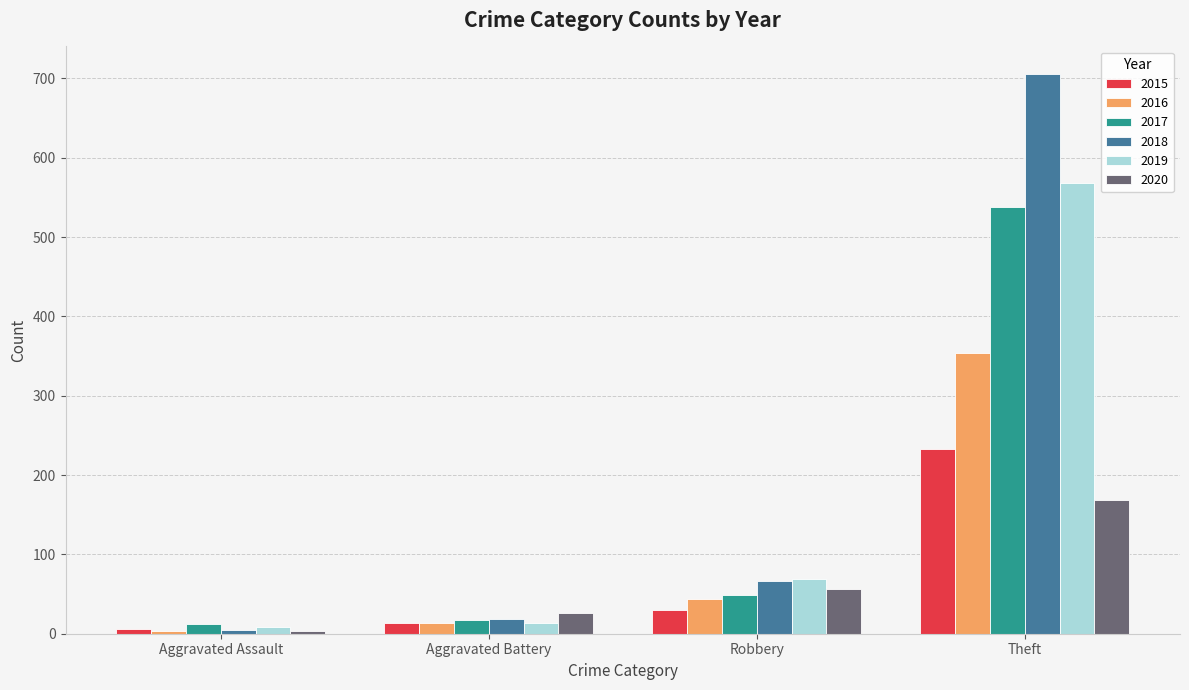

What is the approximate value of 2018 at Robbery?

67